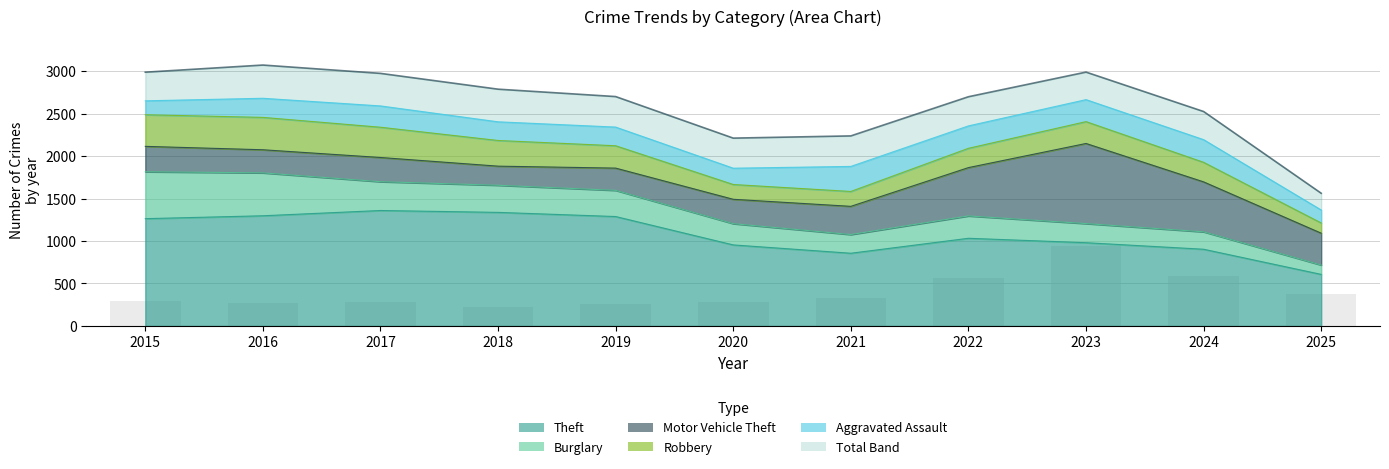

Where does the Total trend series first go above 2700?

2015